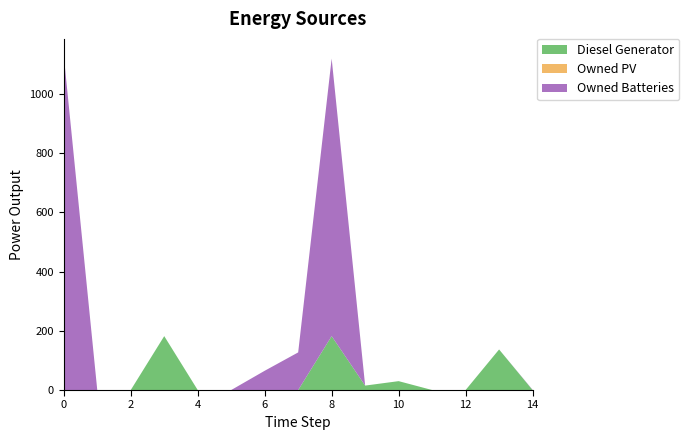

Reading left to right, transcribe all the data shown in this chart.

Diesel Generator: 0=0	1=0	2=0	3=182	4=0	5=0	6=0	7=0	8=182	9=15	10=30	11=0	12=0	13=137	14=0
Owned PV: 0=0	1=0	2=0	3=0	4=0	5=0	6=0	7=0	8=0	9=0	10=0	11=0	12=0	13=0	14=0
Owned Batteries: 0=1129	1=0	2=0	3=0	4=0	5=0	6=65	7=127	8=937	9=0	10=0	11=0	12=0	13=0	14=1